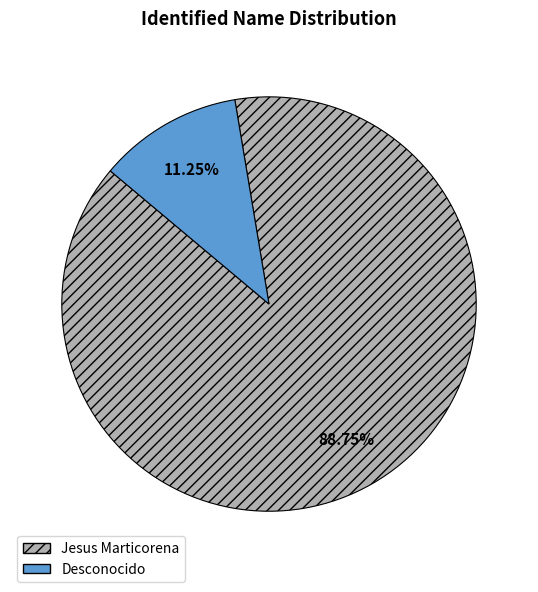

How many slices are in this pie chart?

2